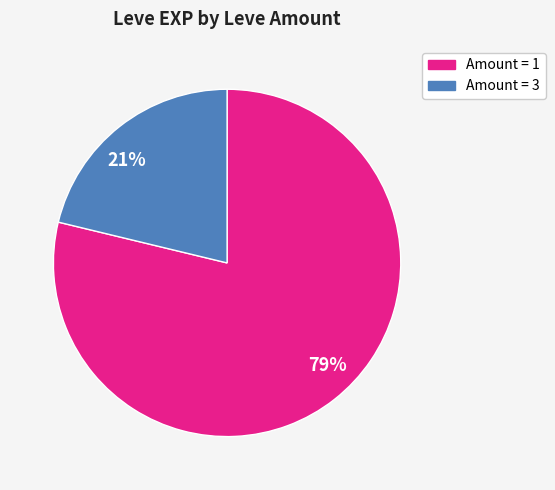

Which category has the smallest portion of the pie?

21%